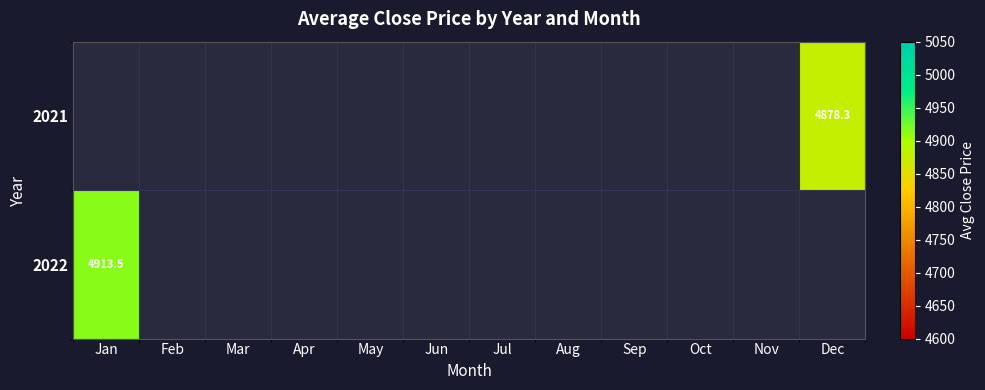

Count the number of data series in this chart.

2